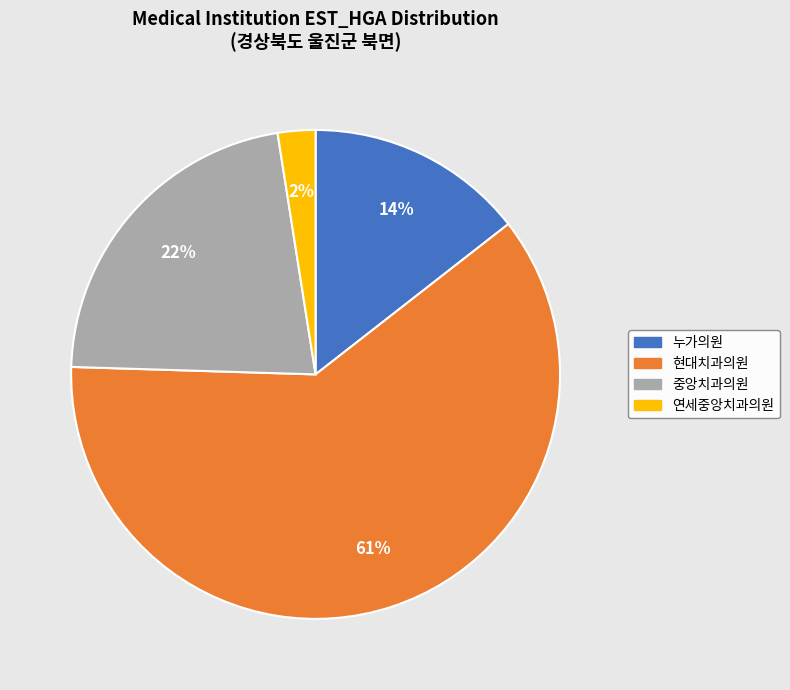

True or false: 중앙치과의원 accounts for 1% of the total.

False